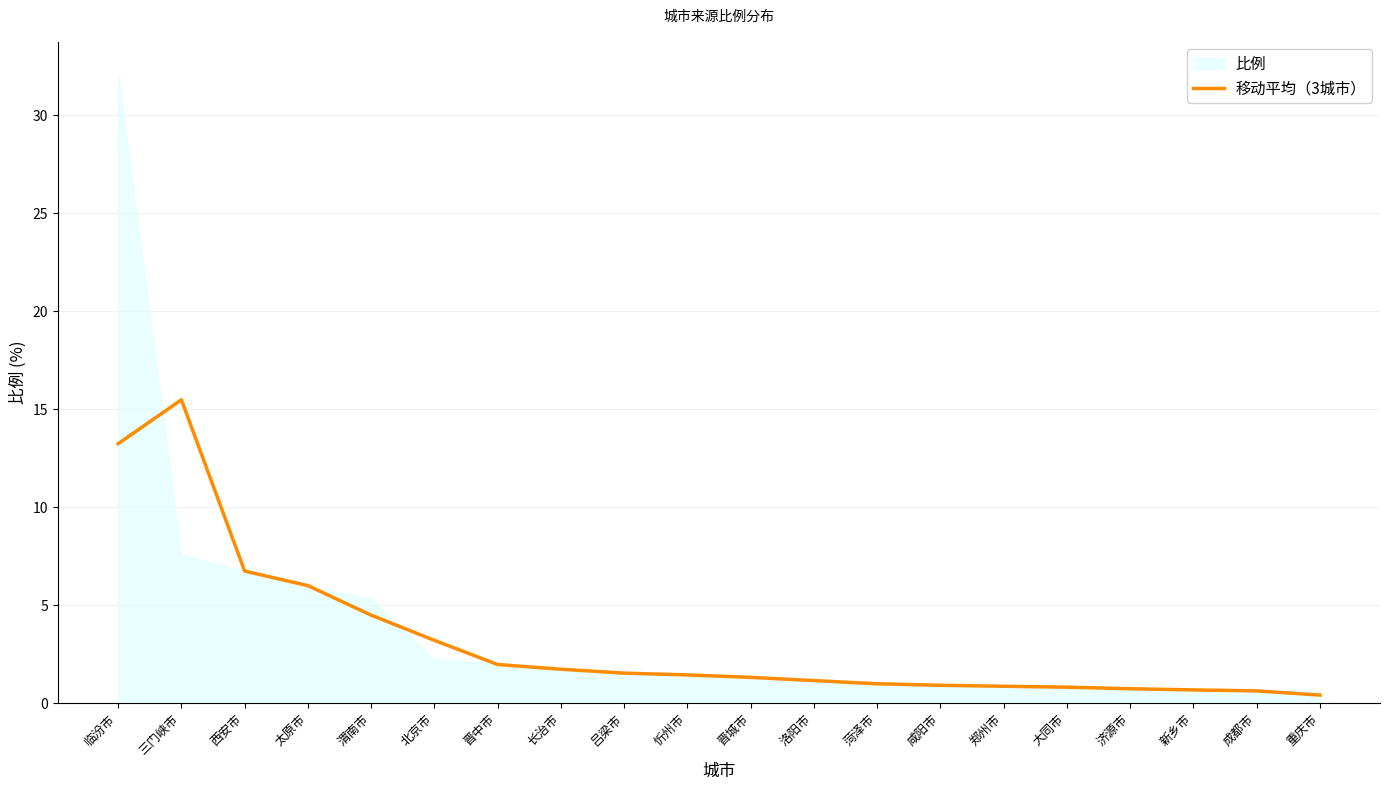

How many lines are shown in the chart?

1